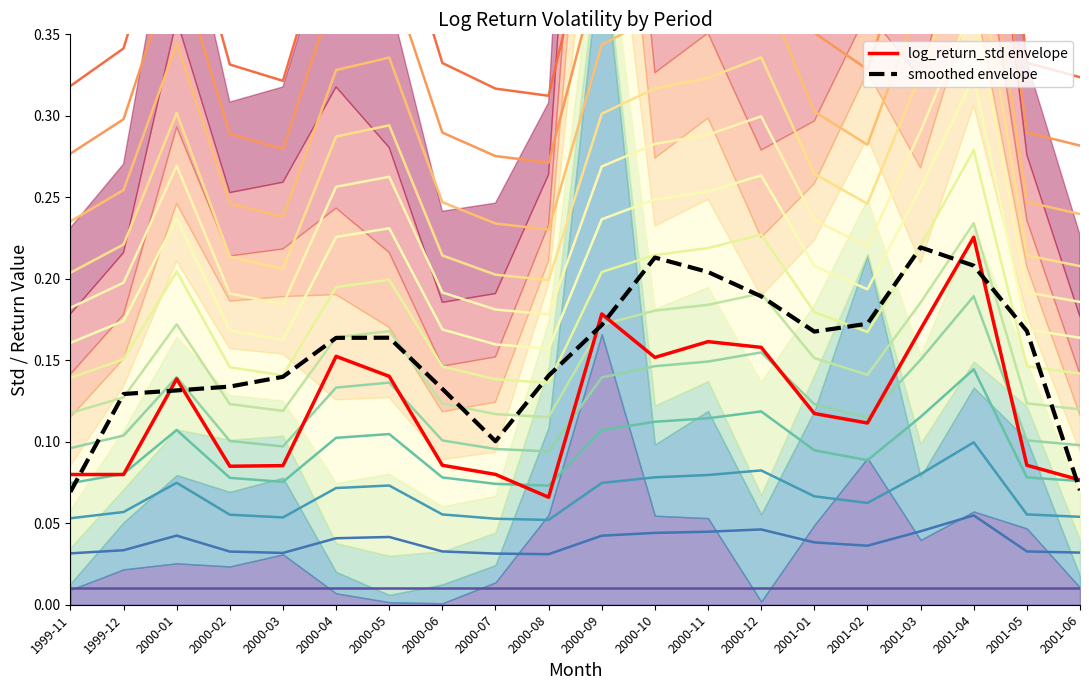

At which category is the sum across all series the highest?

2001-04